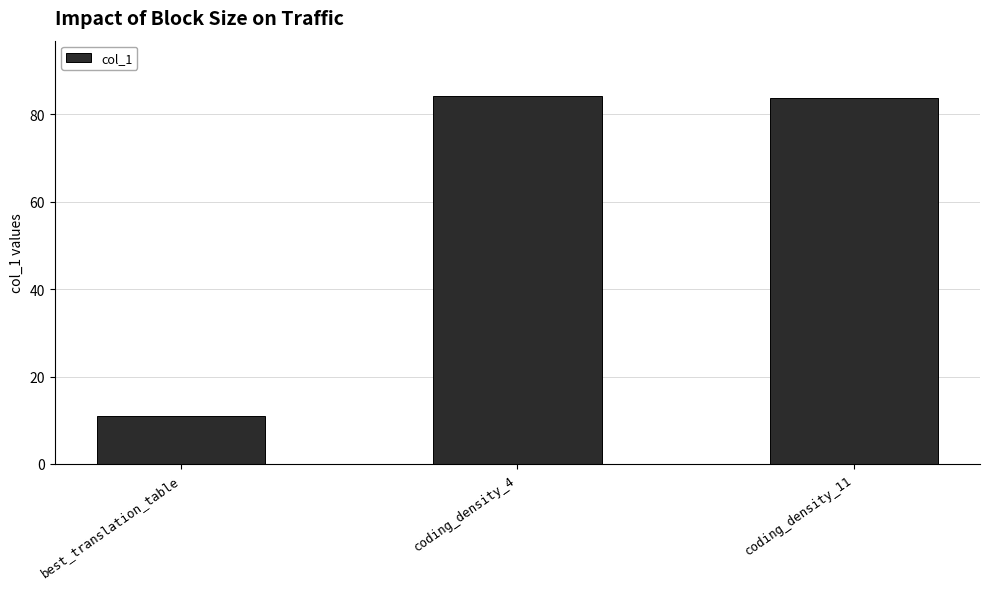

What is the approximate value at coding_density_4?

84.2